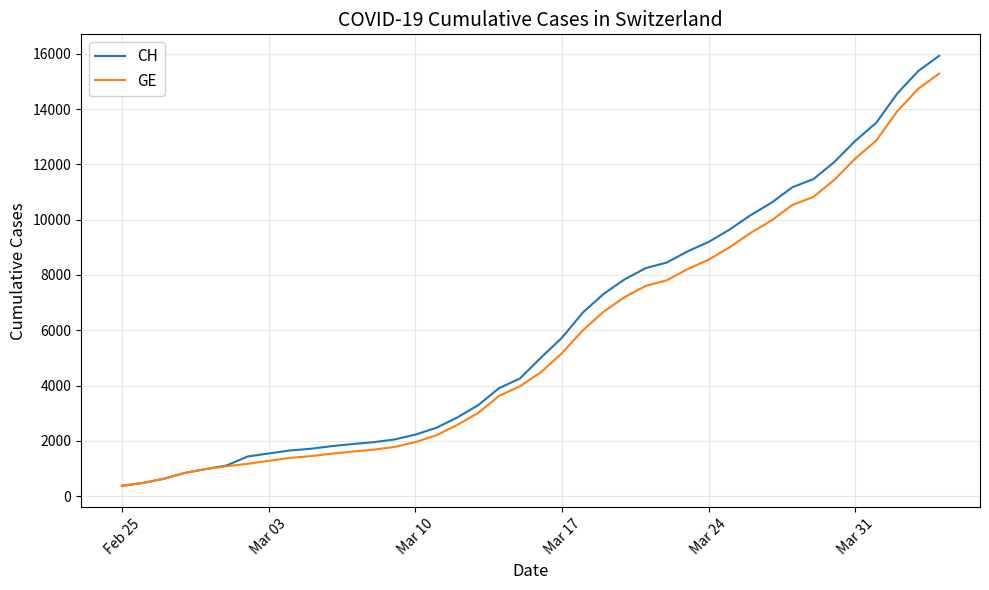

What are all the series names shown in the legend?

CH, GE